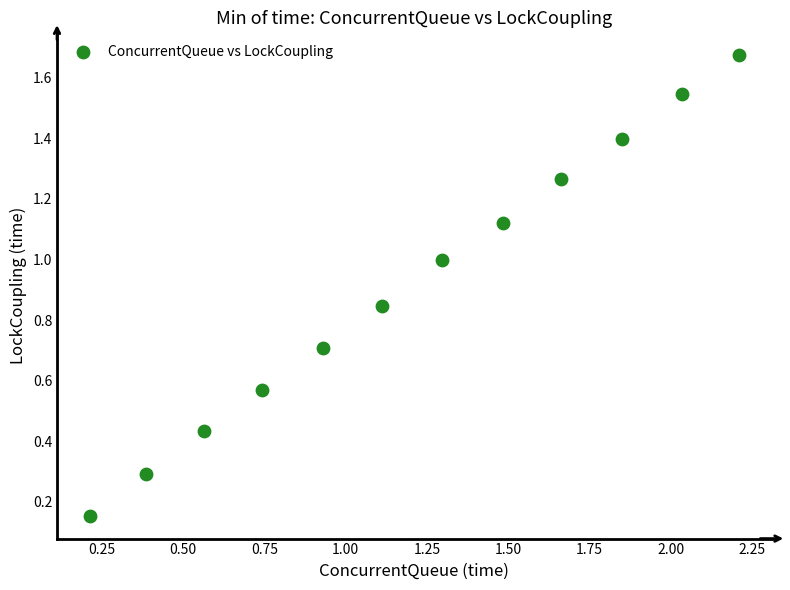

What is the average X value?

1.2